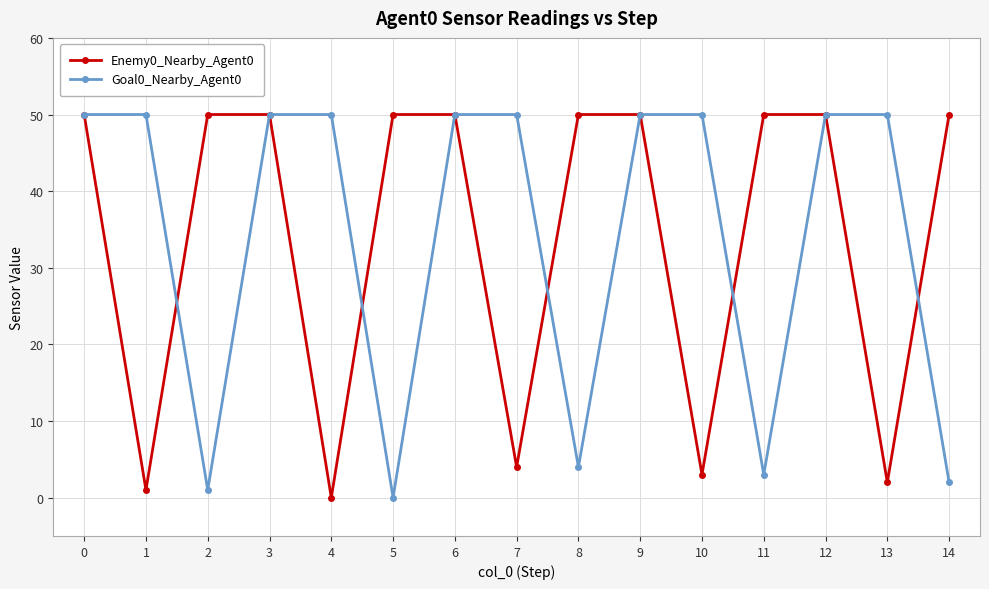

What is the difference between the highest and lowest values at 8?

46